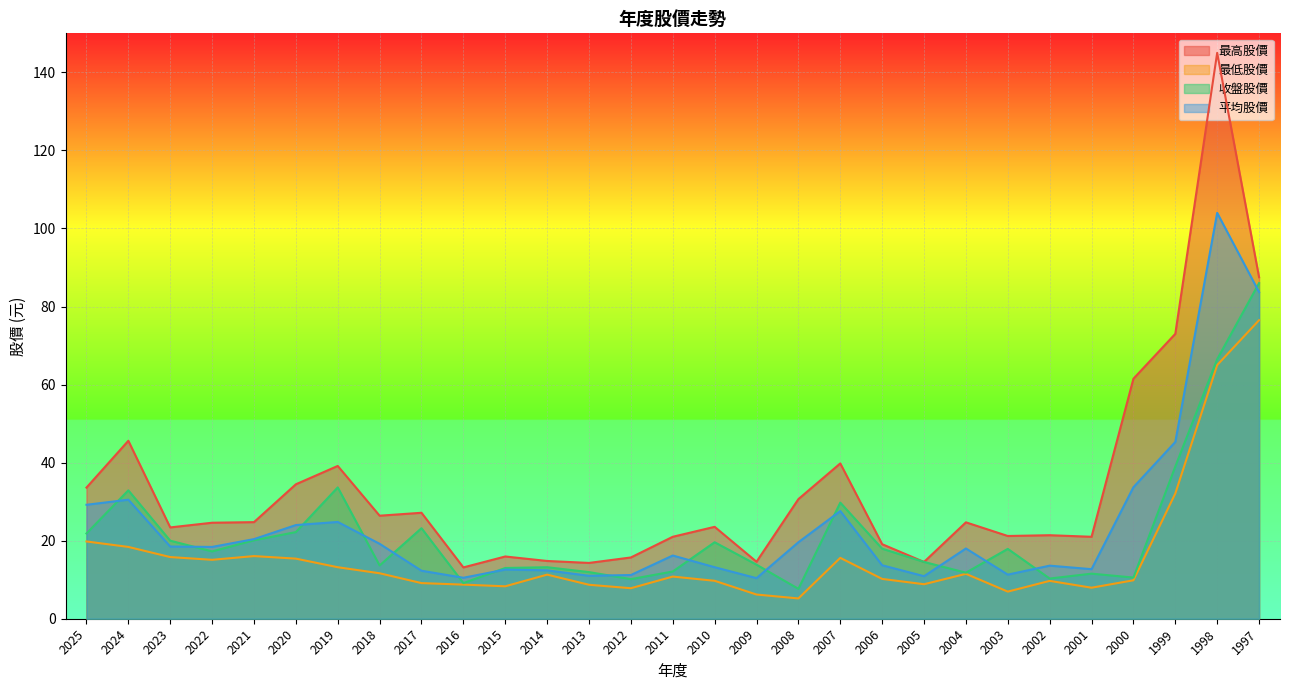

Where does the 收盤股價 series first go above 17?

2025